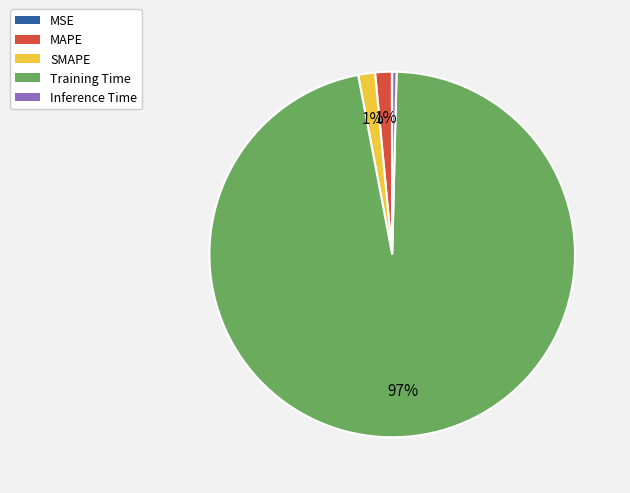

What is the largest slice in the pie chart?

Training Time